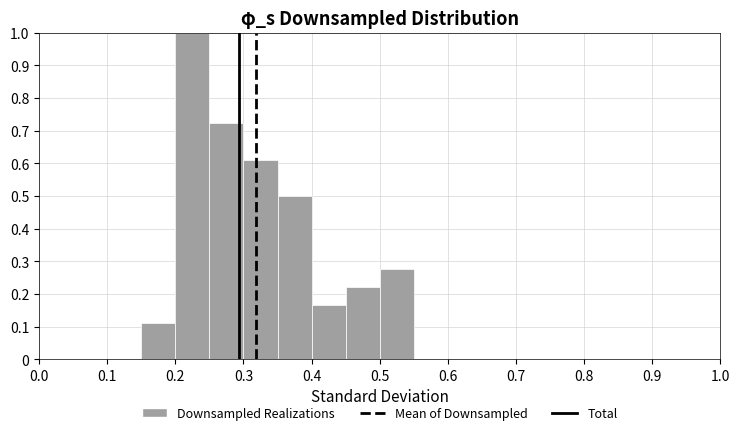

Over which range of the x-axis is the bar tallest?

0.20 to 0.25